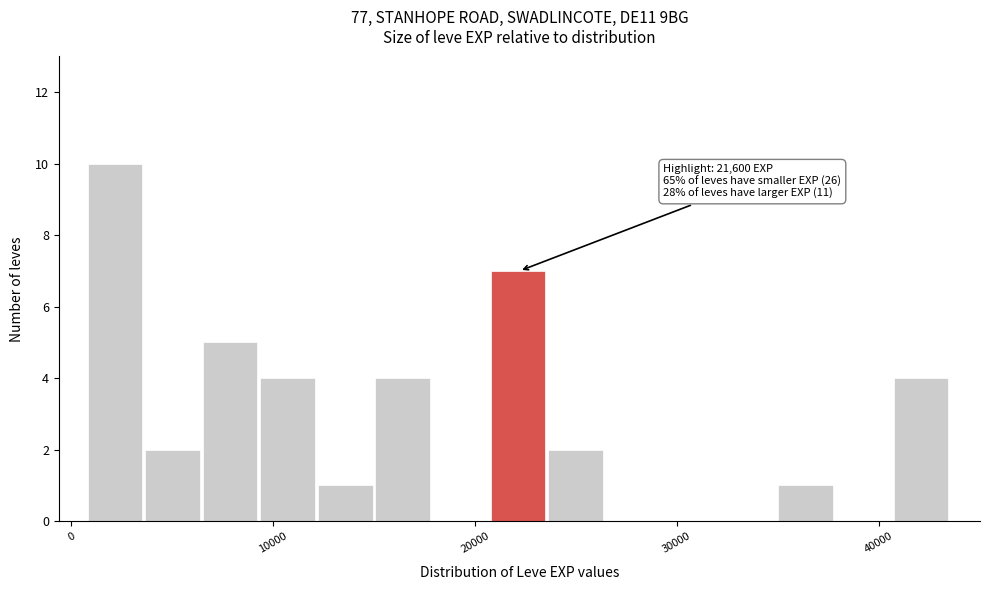

Around what value on the x-axis is the tallest bar? Give the approximate position of its centre, as read against the axis.

2000